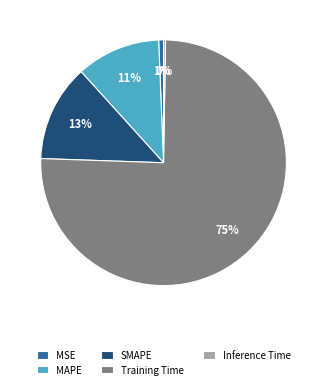

What percentage is the MAPE slice, to the nearest percent?

11%